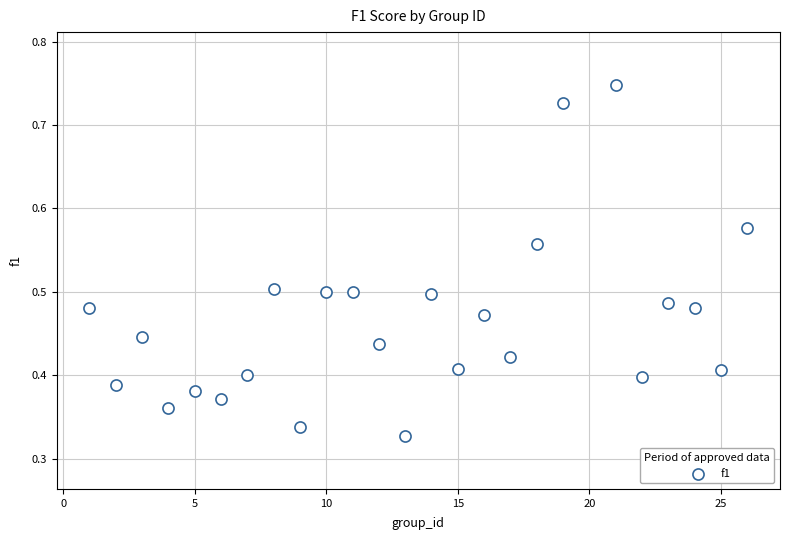

What is the range of X values (max minus min)?

25.0